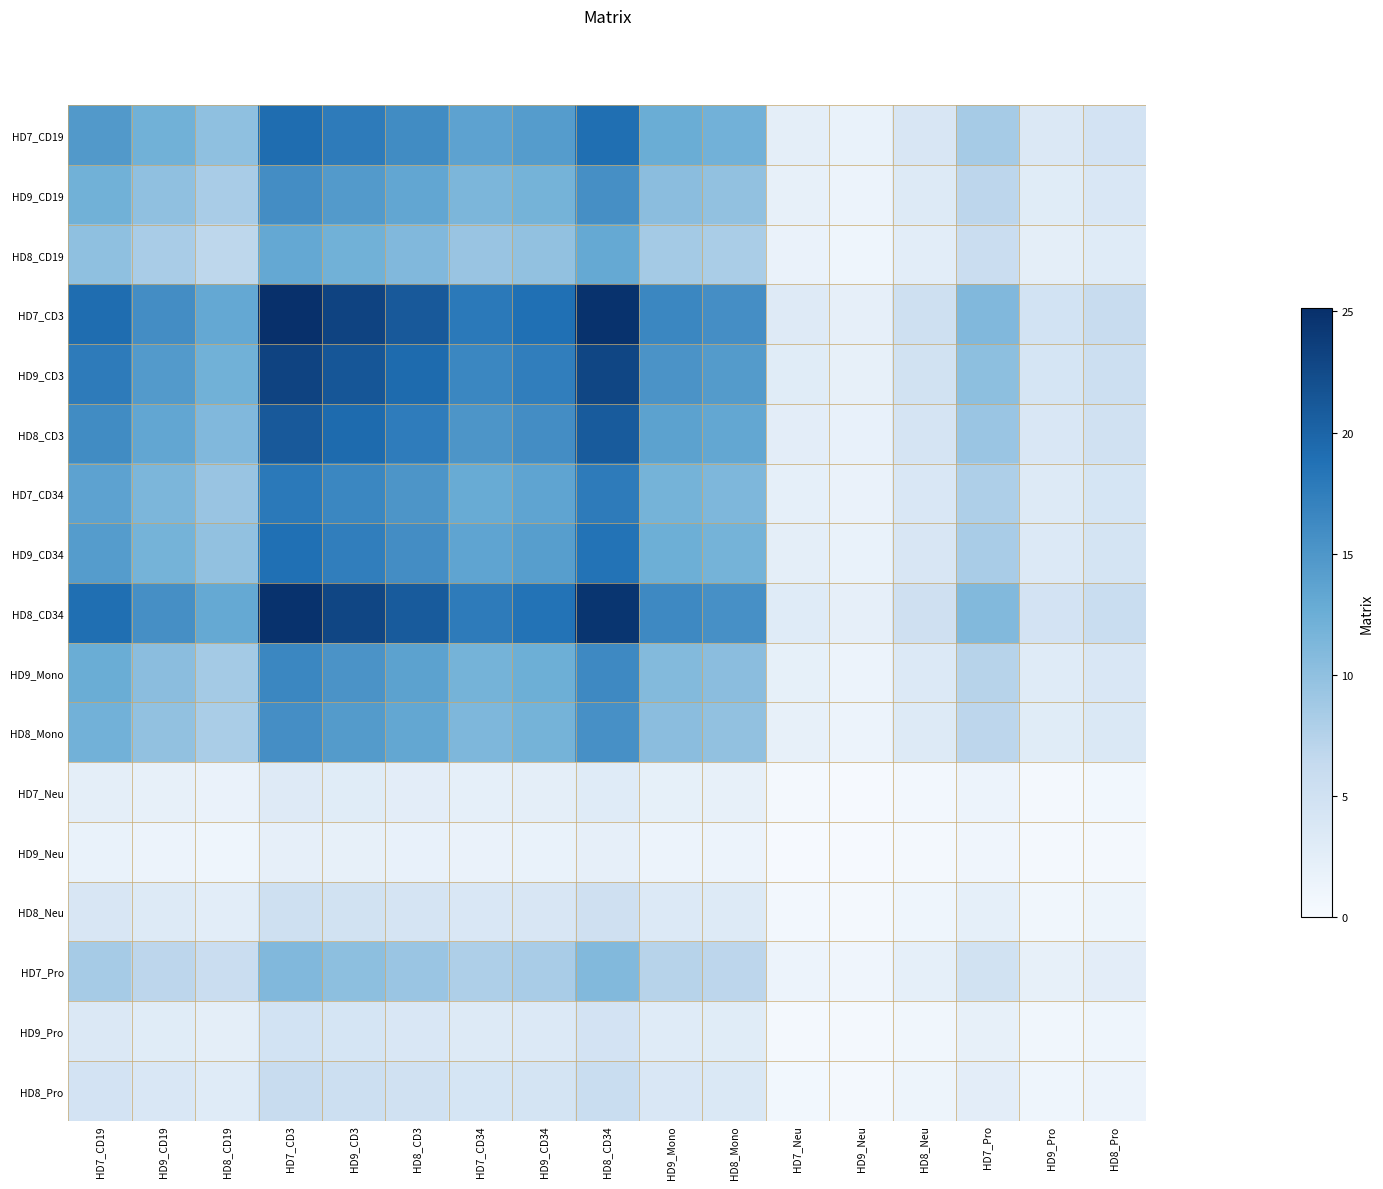

Rank the series at HD7_CD34 from lowest to highest value.

HD9_Neu, HD7_Neu, HD9_Pro, HD8_Neu, HD8_Pro, HD7_Pro, HD8_CD19, HD8_Mono, HD9_CD19, HD9_Mono, HD7_CD34, HD9_CD34, HD7_CD19, HD8_CD3, HD9_CD3, HD8_CD34, HD7_CD3